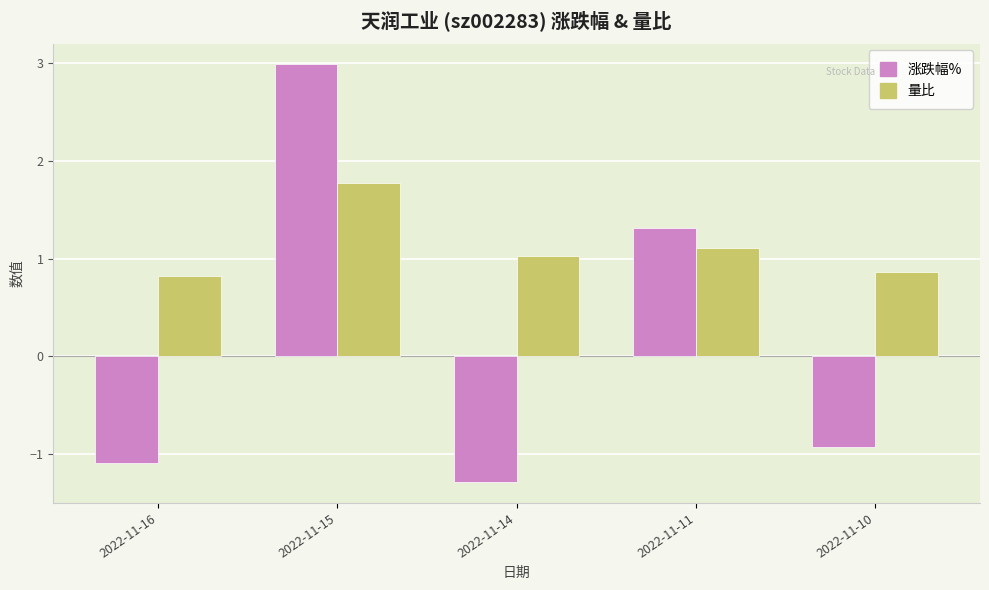

Which label corresponds to the largest value in the chart?

2022-11-15